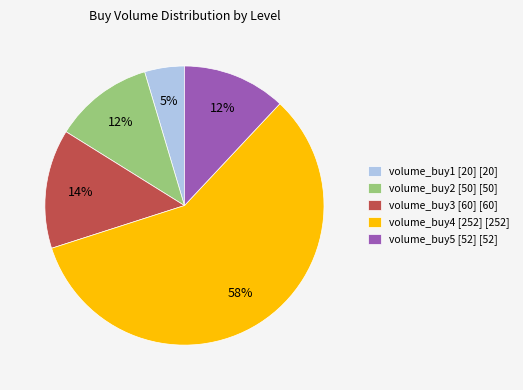

What is the ratio of the value at volume_buy2 [50] [50] to the value at volume_buy5 [52] [52]?

1.0